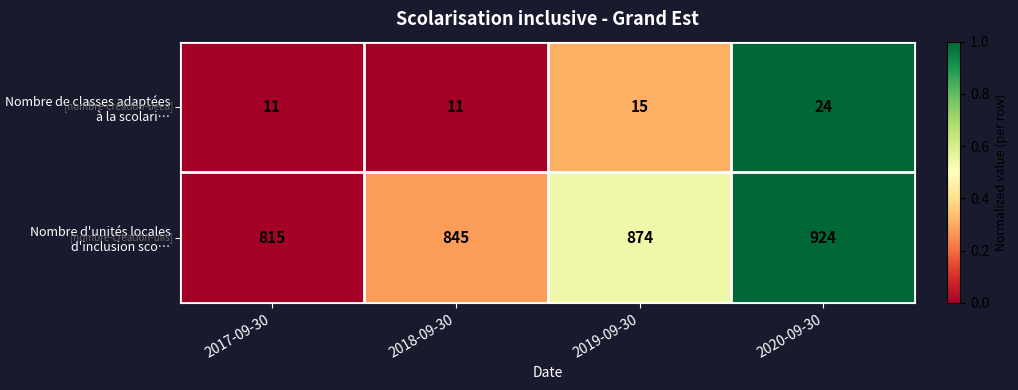

How many Nombre de classes adaptées à la scolari… values are between 11 and 24?

4